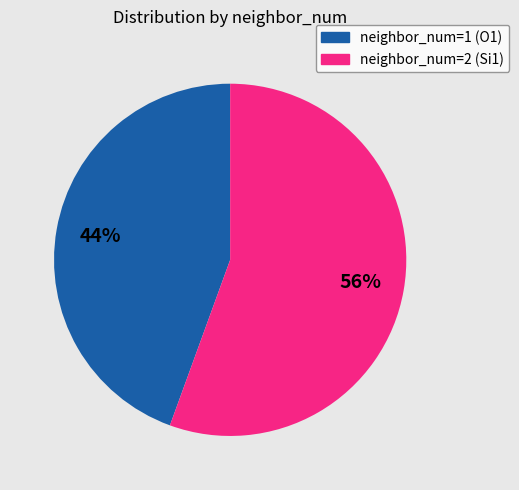

Combined, do neighbor_num=2 (Si1) and neighbor_num=1 (O1) account for over 50%?

Yes